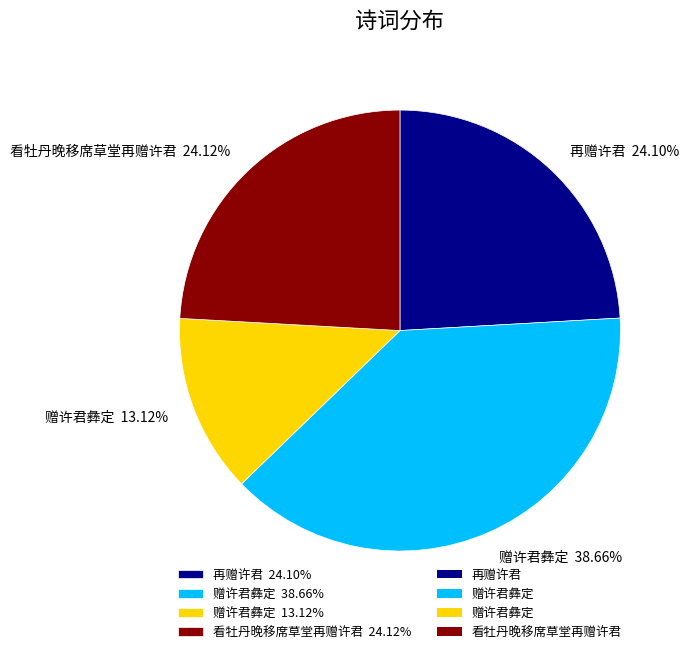

To the nearest percent, what is the average slice percentage?

25%